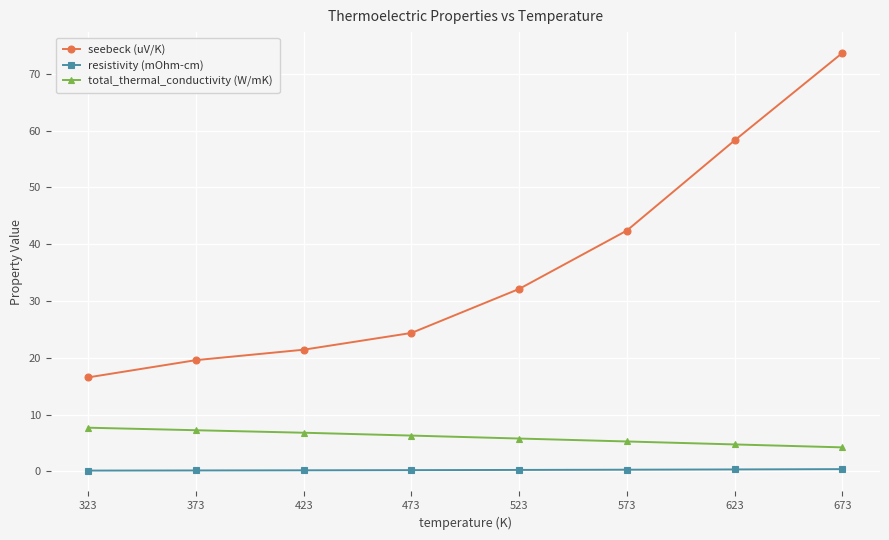

What is the spread (max minus min) of values at 373?

19.4